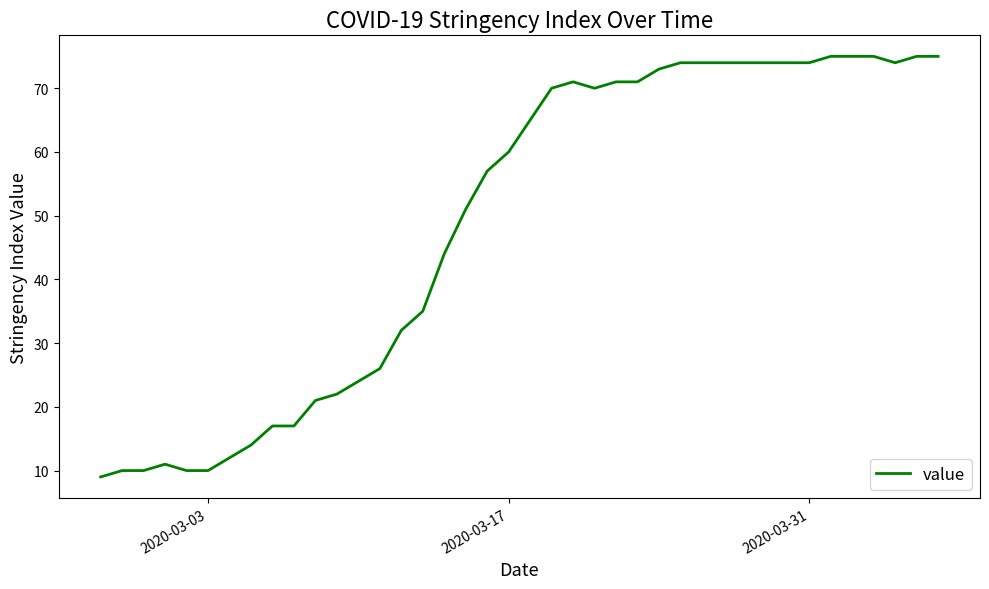

What is the difference between the maximum and minimum values?

66